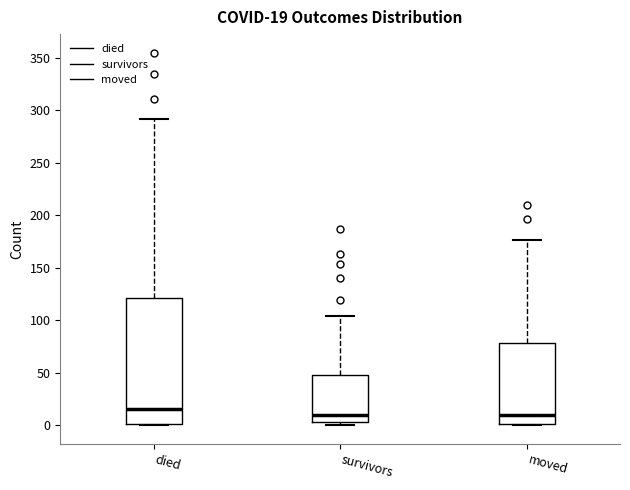

Which box has the highest median line?

died